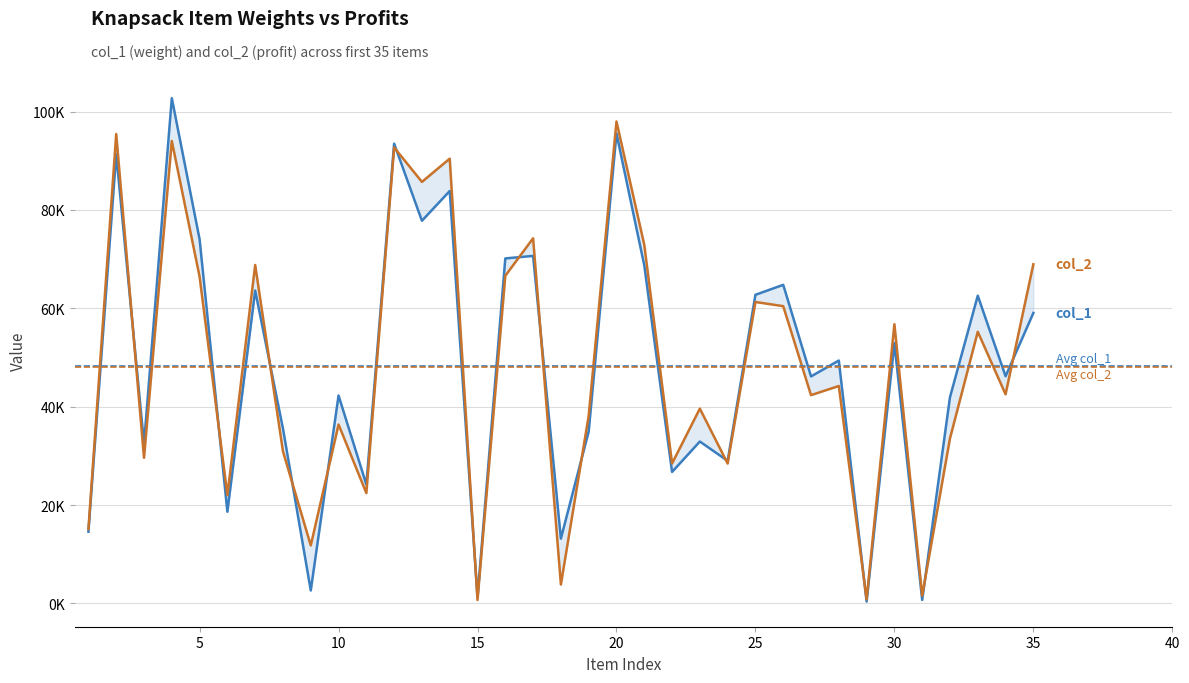

How many distinct data groups are displayed?

2